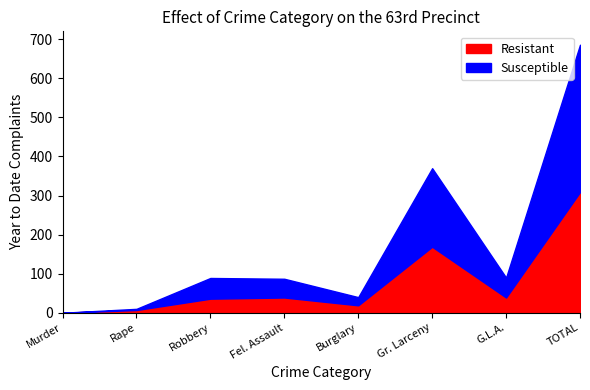

Reading left to right, list all the values displayed in this chart.

Resistant: Murder=0	Rape=7	Robbery=36	Fel. Assault=39	Burglary=19	Gr. Larceny=169	G.L.A.=39	TOTAL=309
Susceptible: Murder=0	Rape=3	Robbery=53	Fel. Assault=48	Burglary=21	Gr. Larceny=201	G.L.A.=51	TOTAL=377